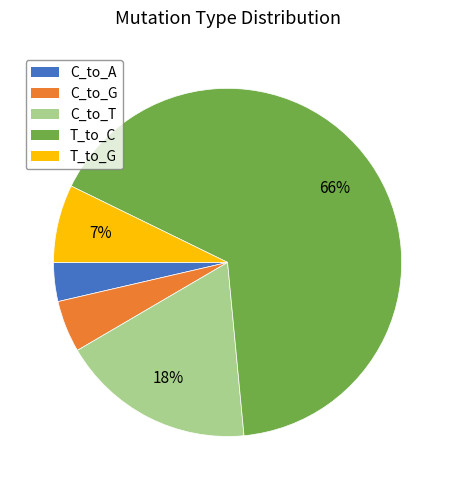

Is there a majority slice in this chart?

Yes